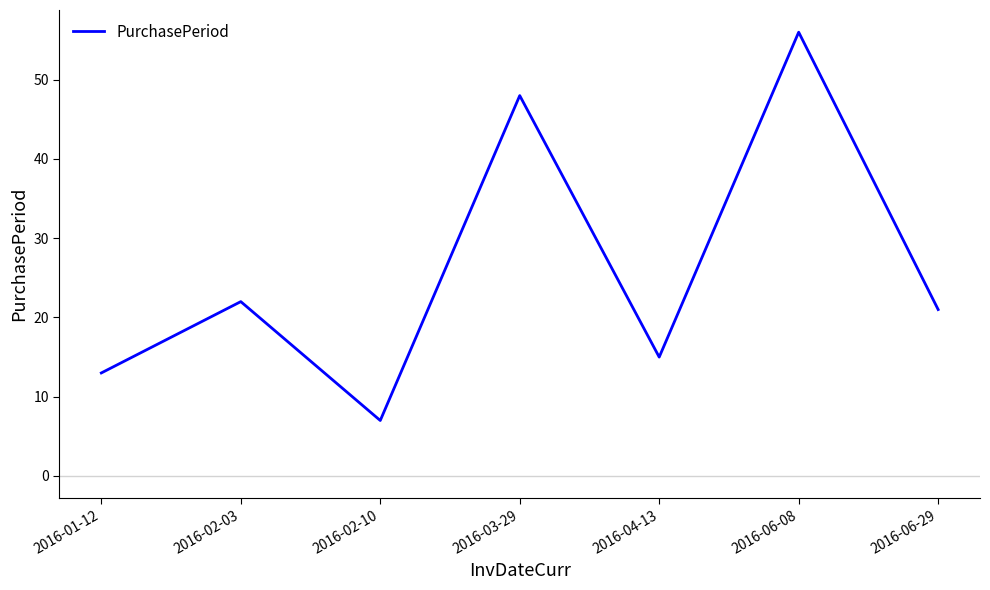

Reading left to right, transcribe all the data shown in this chart.

2016-01-12=13	2016-02-03=22	2016-02-10=7	2016-03-29=48	2016-04-13=15	2016-06-08=56	2016-06-29=21